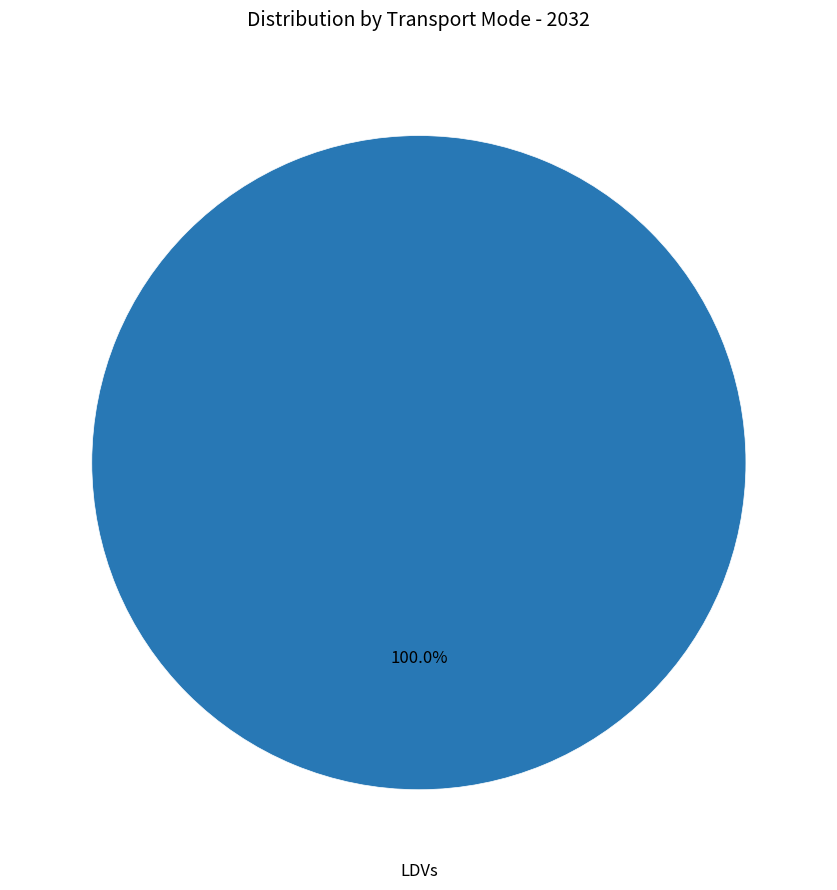

Is there any slice that represents more than half of the pie?

Yes